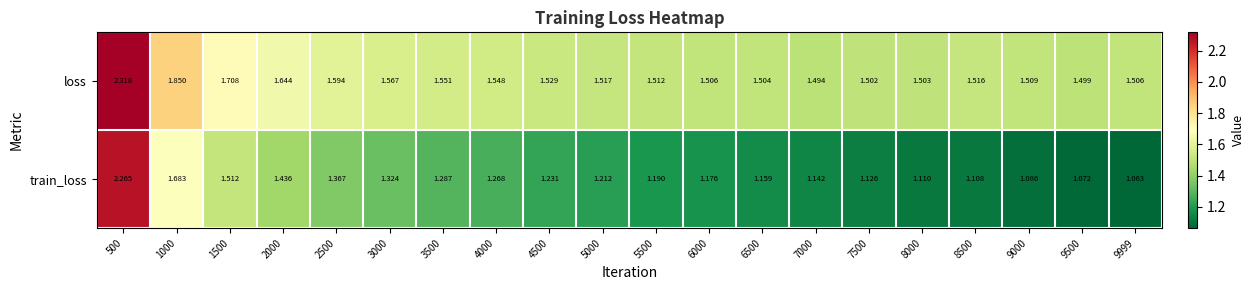

At which category is the sum across all series the highest?

500